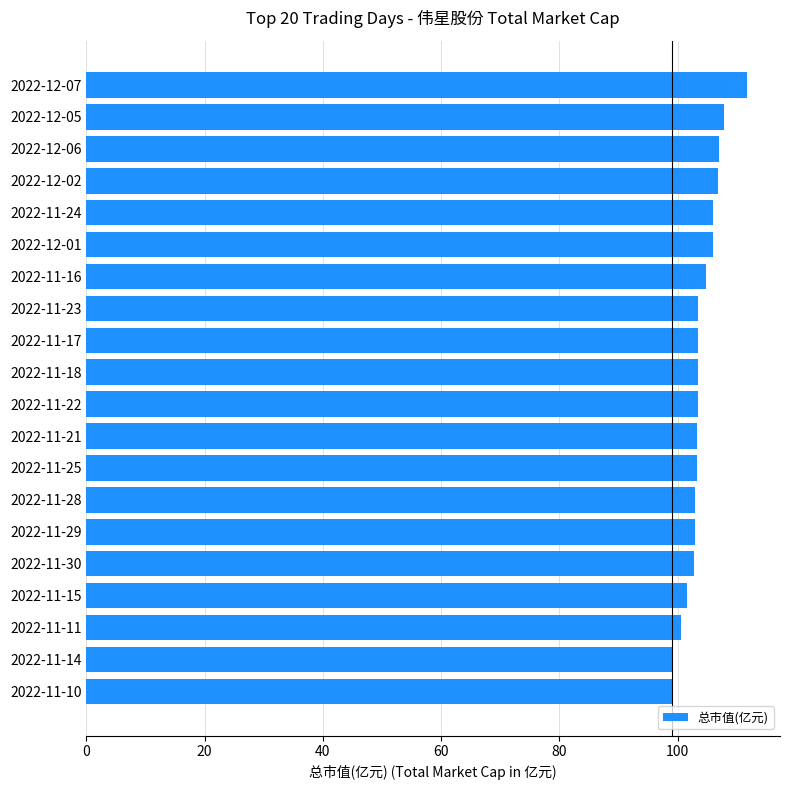

What is the average value?

104.0